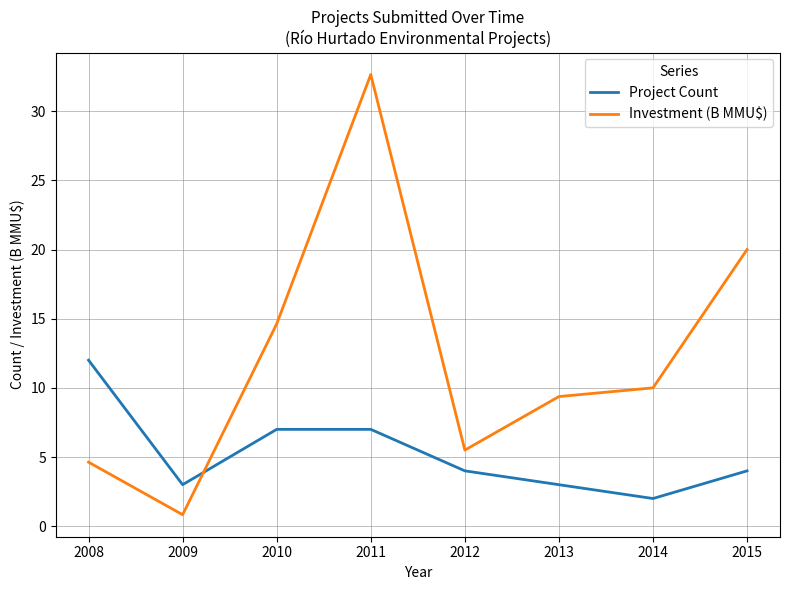

The value of Project Count at 2012 is 2.7. True or false?

False